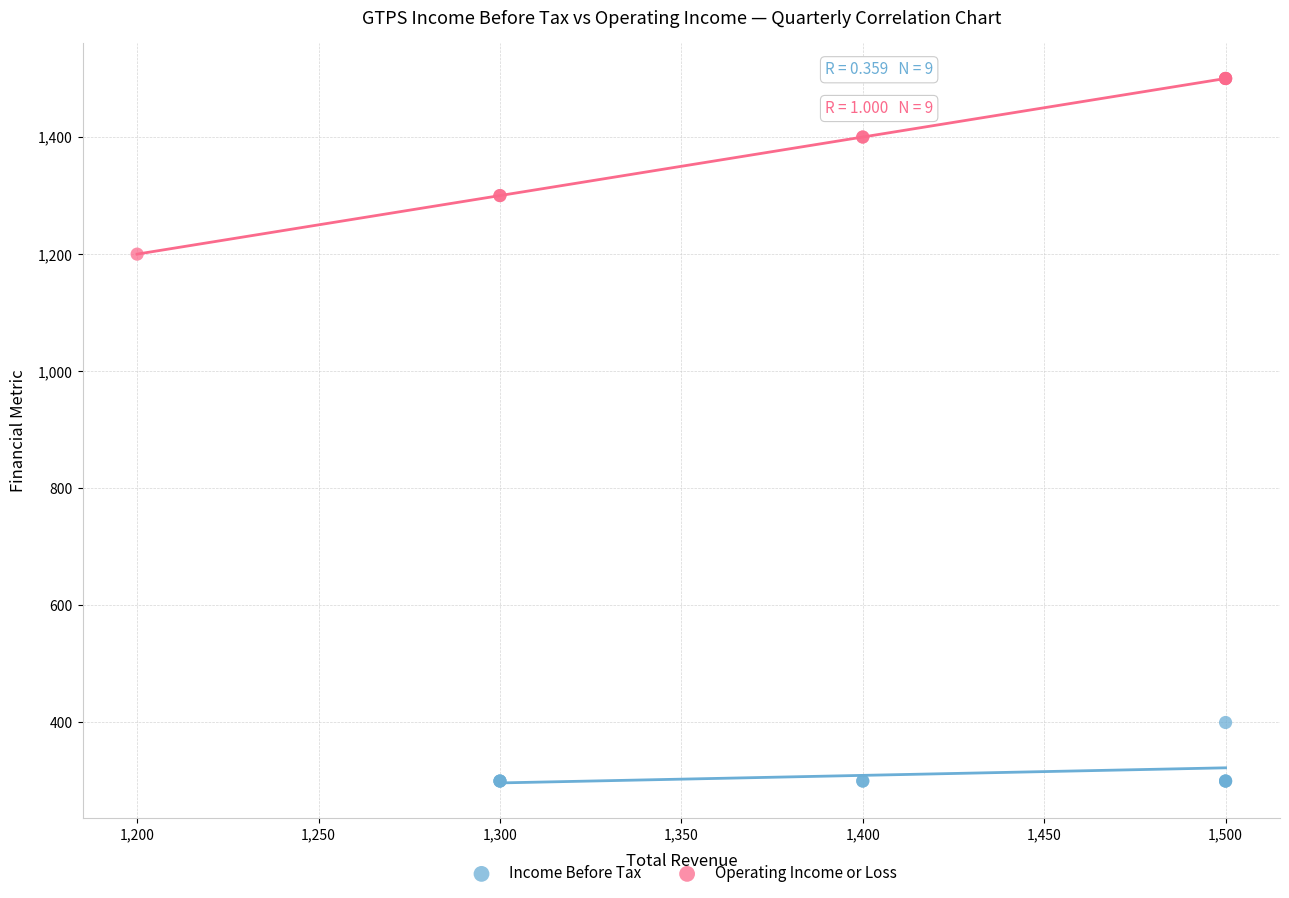

Which series reaches the maximum Y coordinate?

Operating Income or Loss